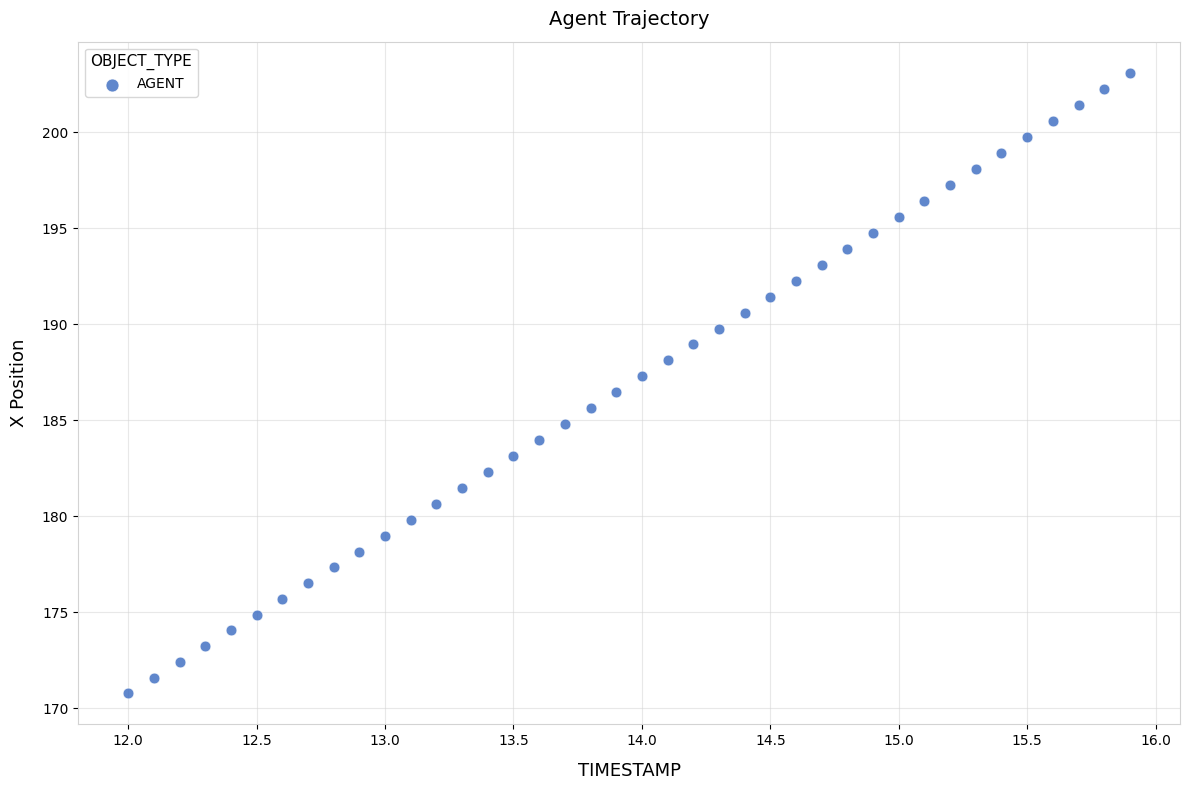

What is the range of Y values (max minus min)?

32.3